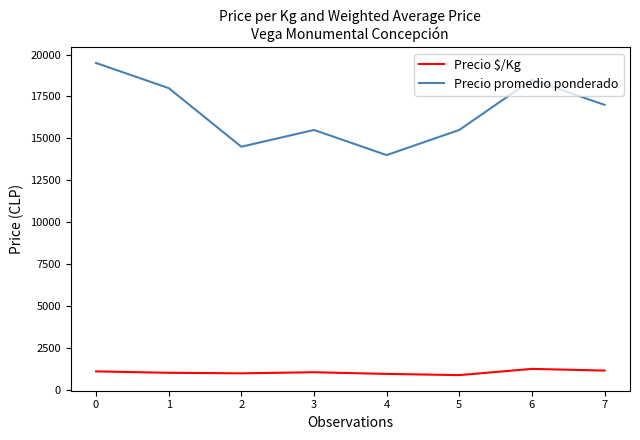

What is the approximate value of Precio promedio ponderado at 4?

14000